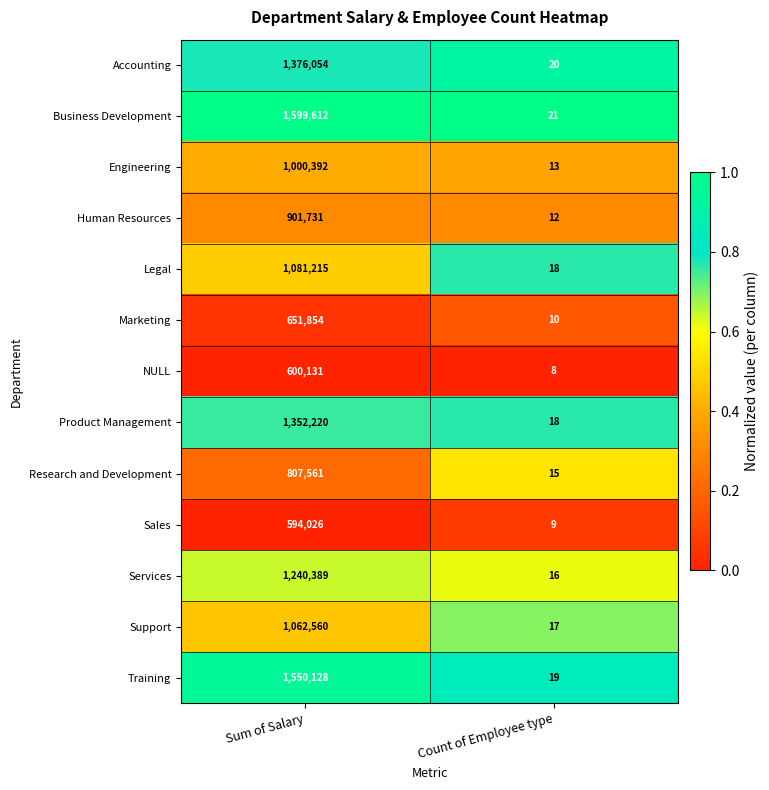

Read the Accounting value at Sum of Salary.

1376054